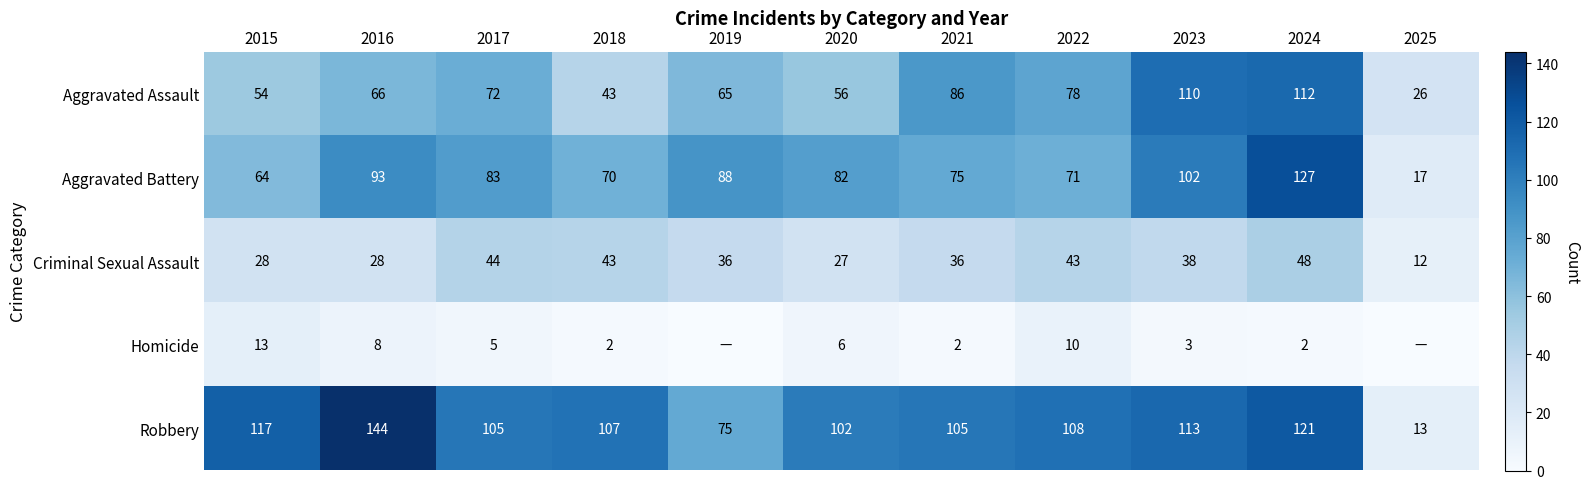

What is the approximate value of Aggravated Assault at 2025?

26